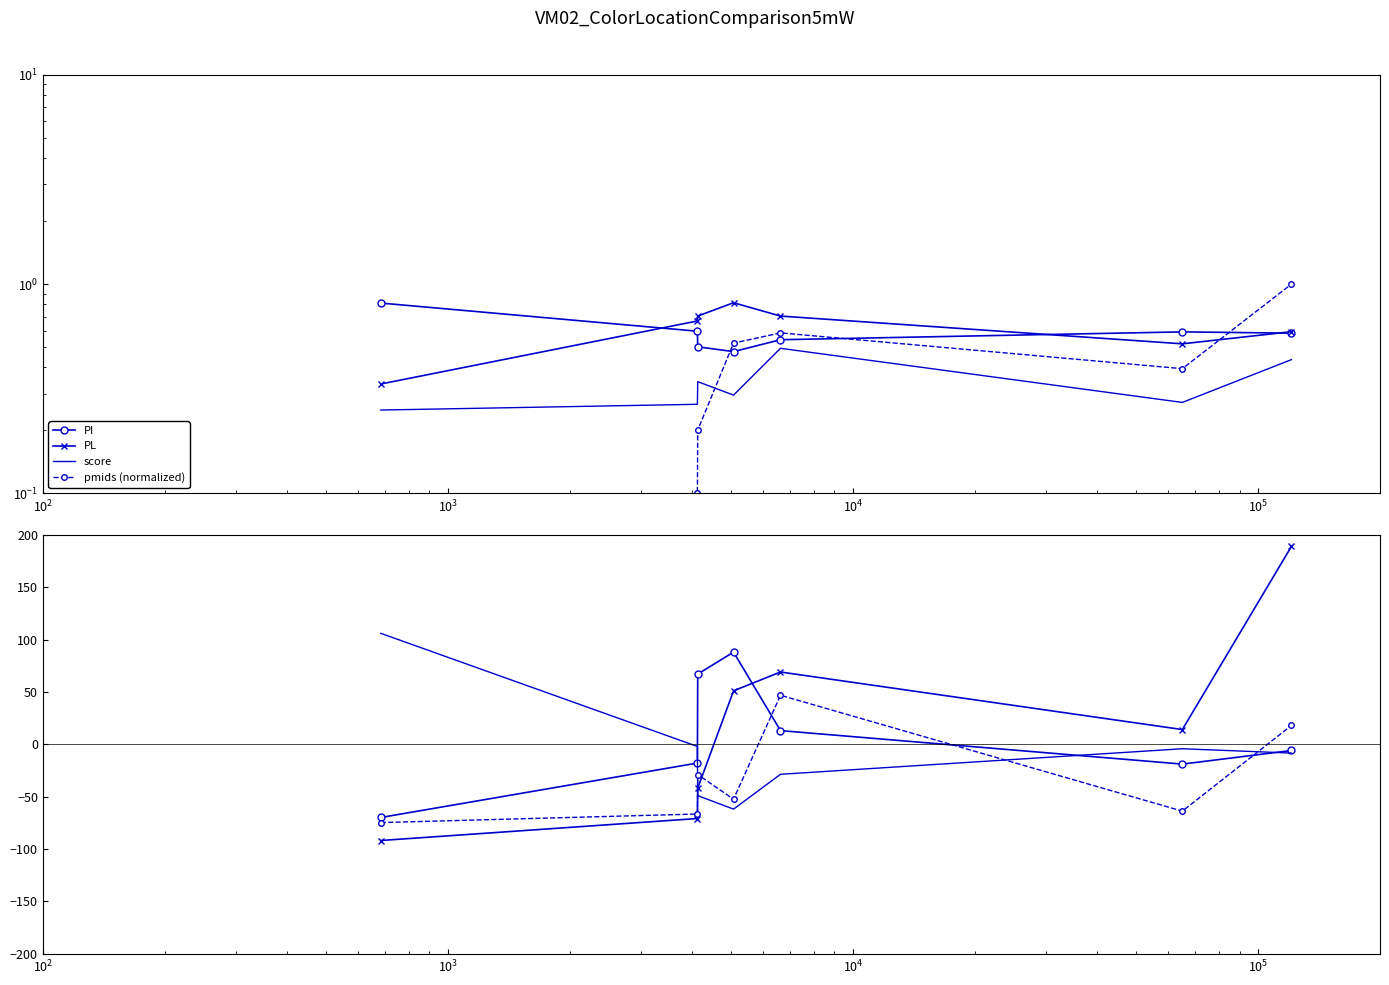

At $\mathdefault{10^{5}}$, list the series in order from largest to smallest.

PL, pmids, score, PI